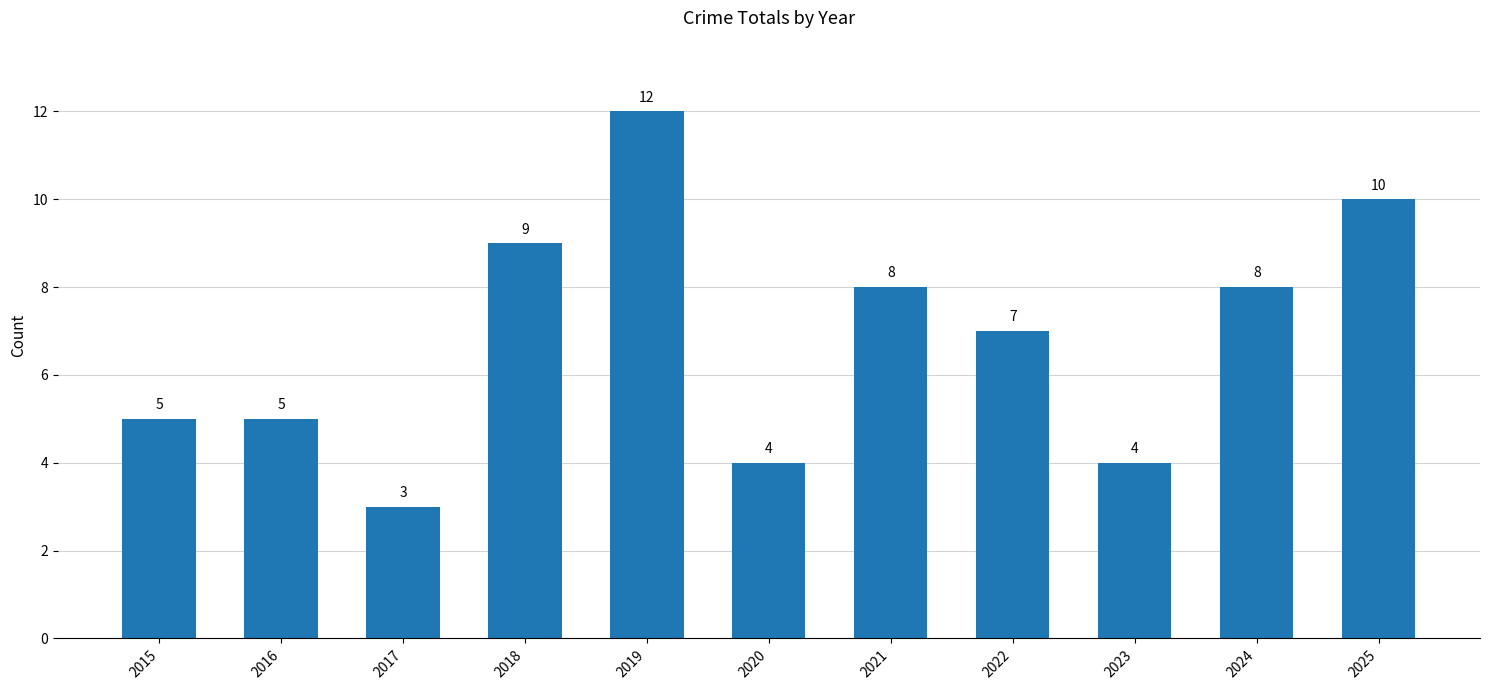

Reading left to right, transcribe all the data shown in this chart.

5	5	3	9	12	4	8	7	4	8	10